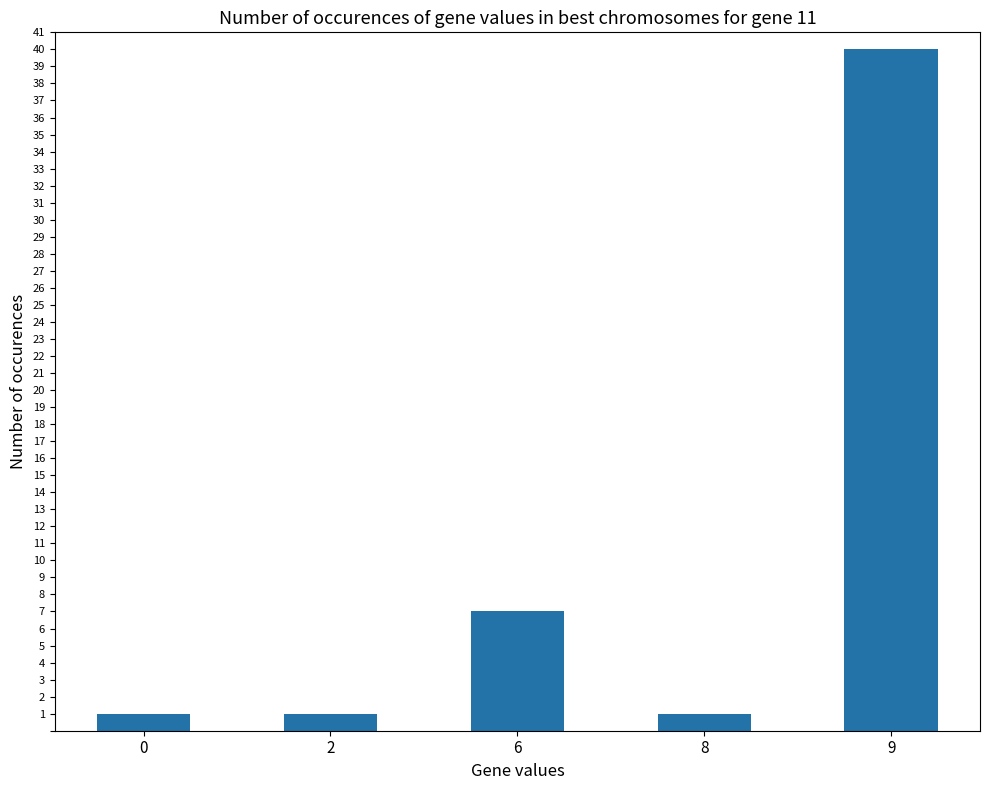

What is the change in value from 0 to 9?

+39